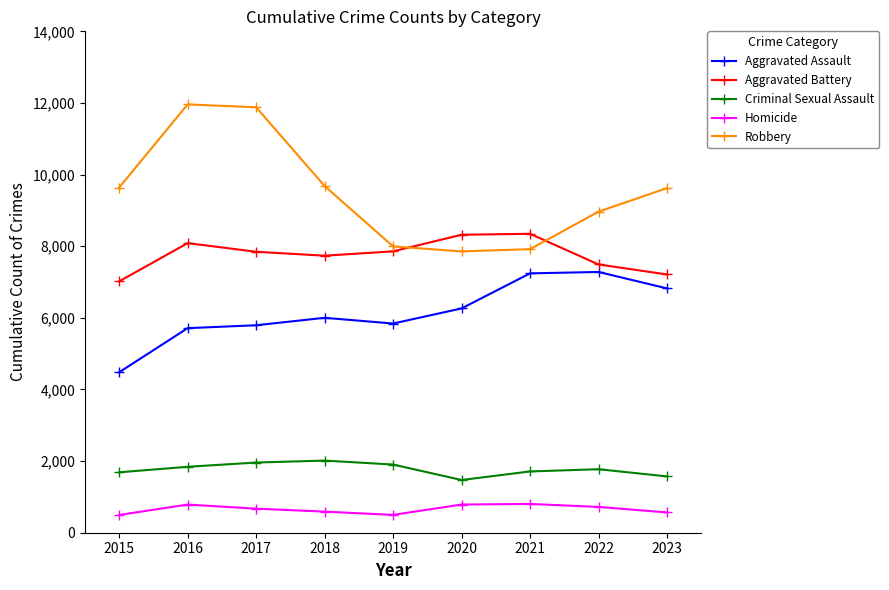

What is the value of the Homicide point at the 6th from the left?

787